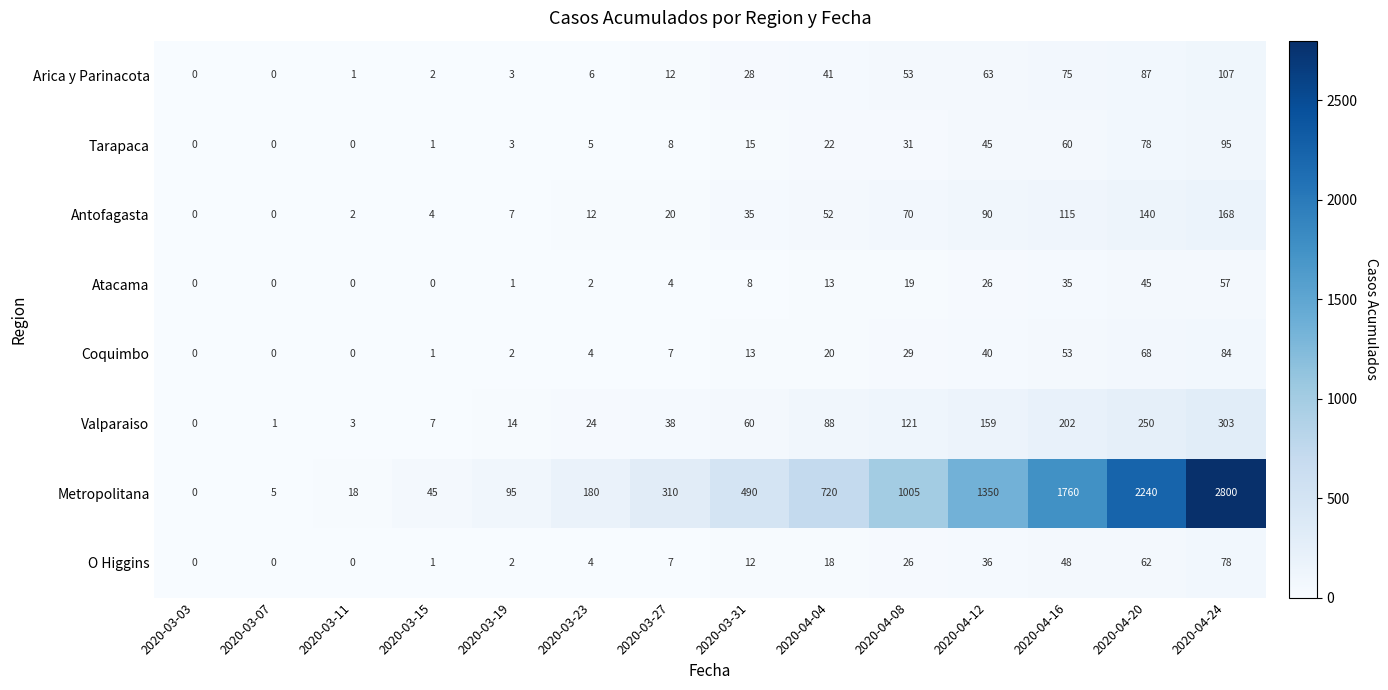

Between 2020-03-23 and 2020-03-31, which series saw the biggest shift?

Metropolitana